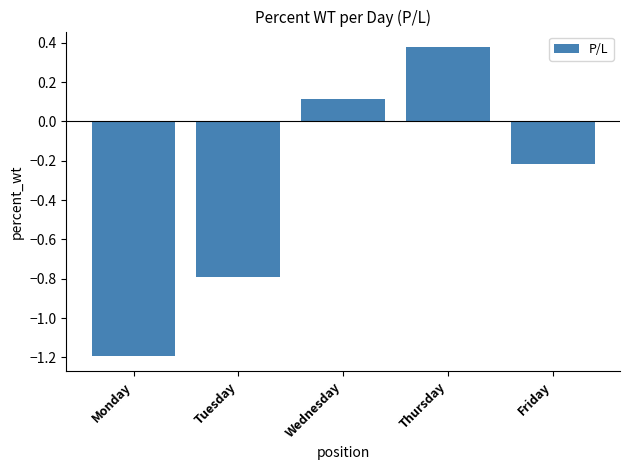

What is the difference between the second highest and minimum values?

1.3